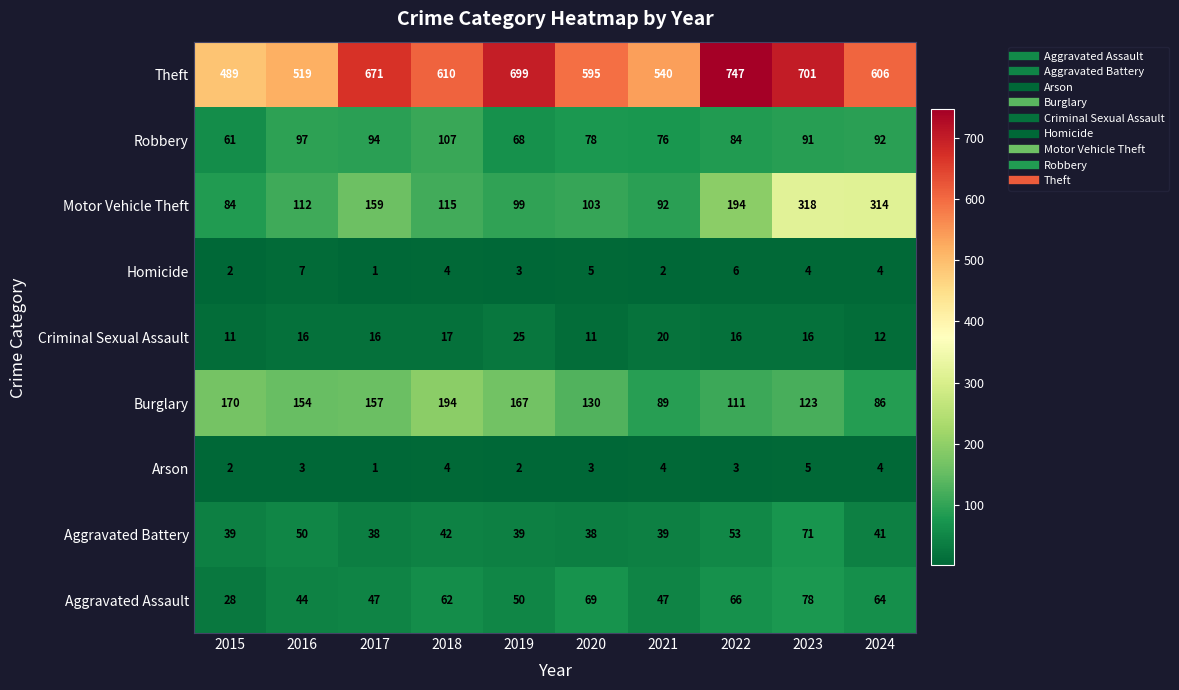

What is the sum of the Homicide values at 2023 and 2018?

8